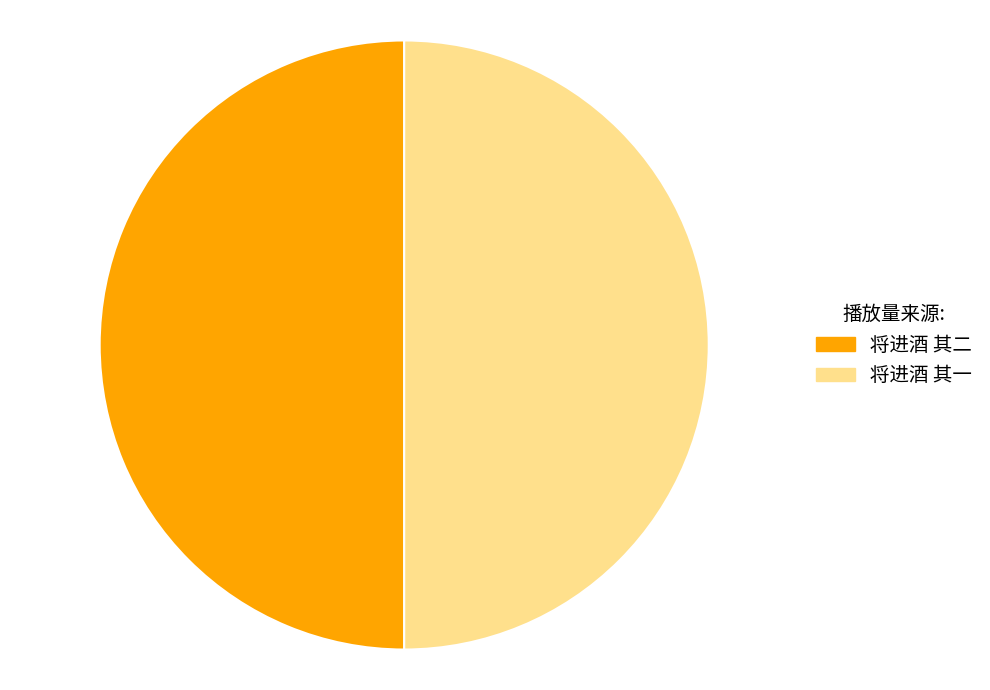

Is the sum of 将进酒 其二 and 将进酒 其一 greater than half?

Yes